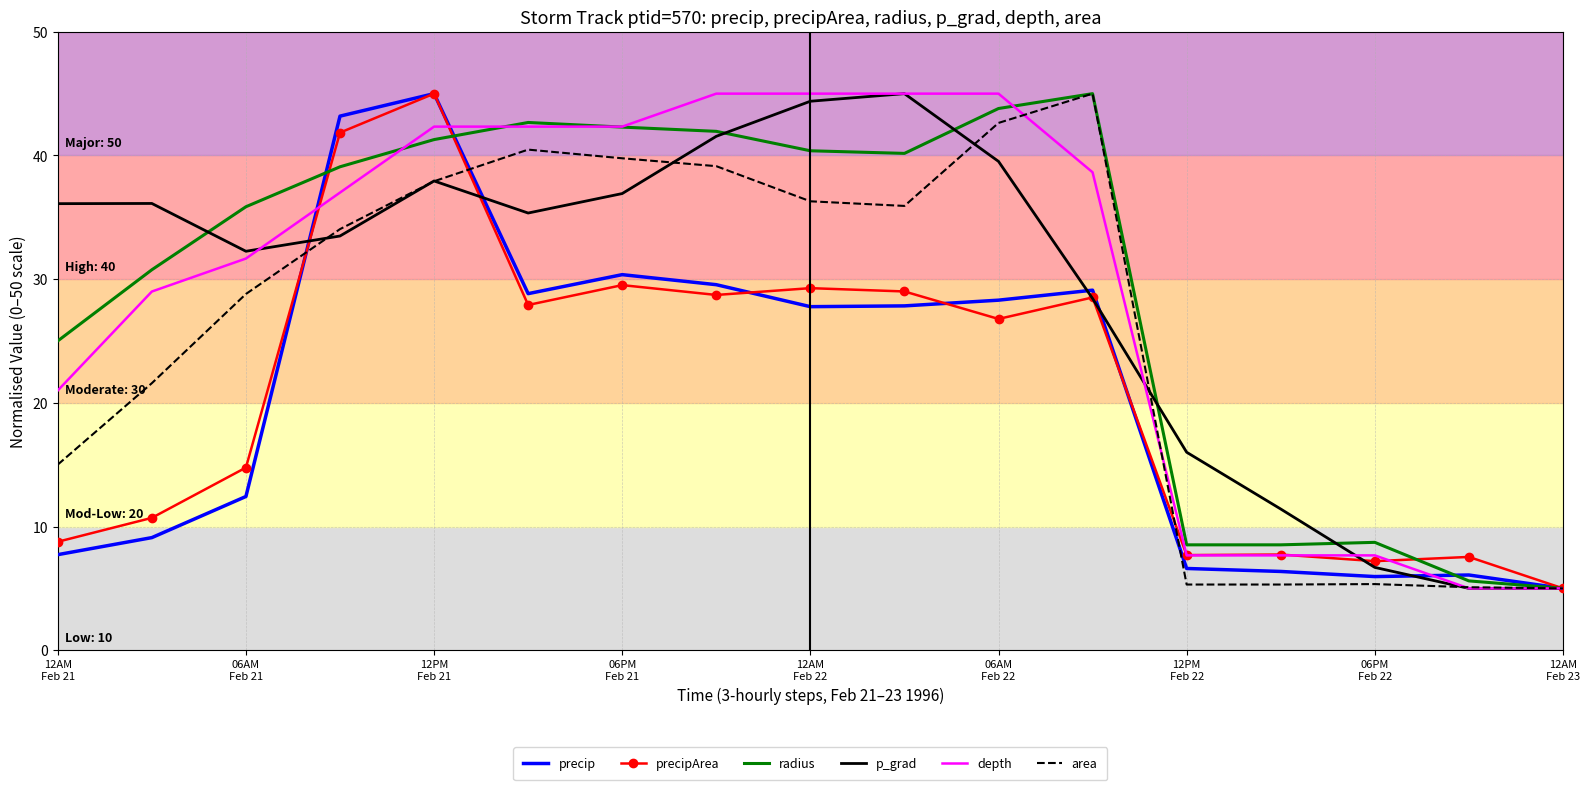

What is the minimum value shown in the chart?

5.0